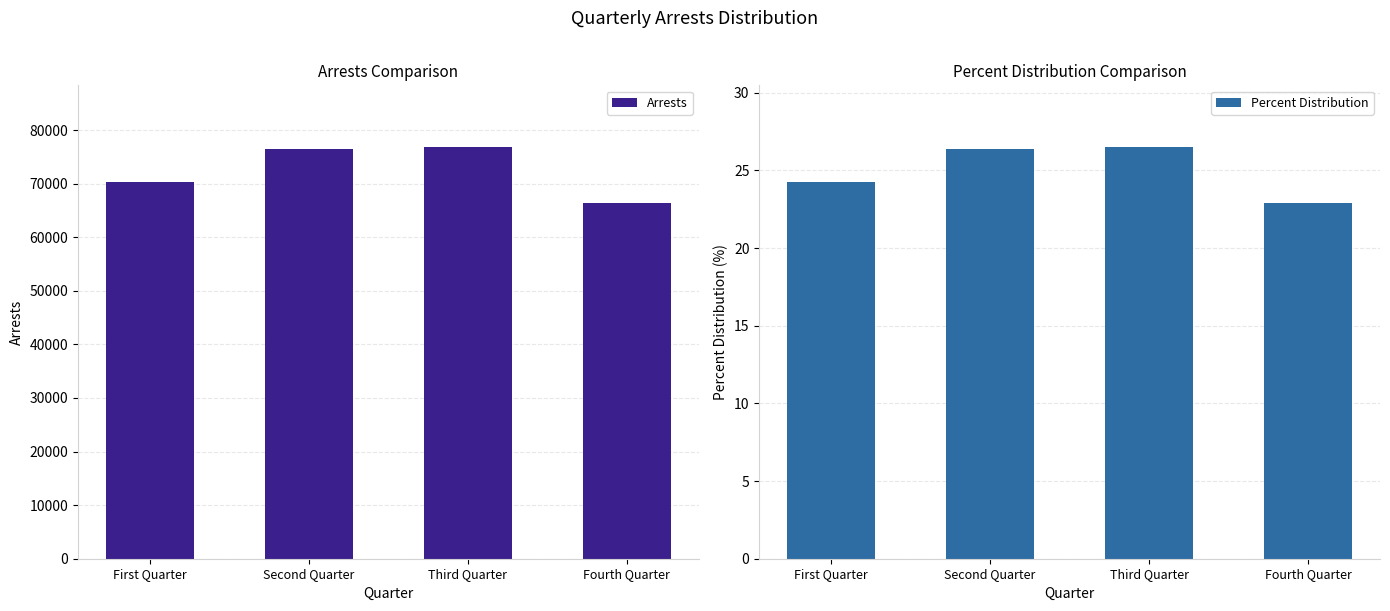

How many categories are shown in the chart?

4